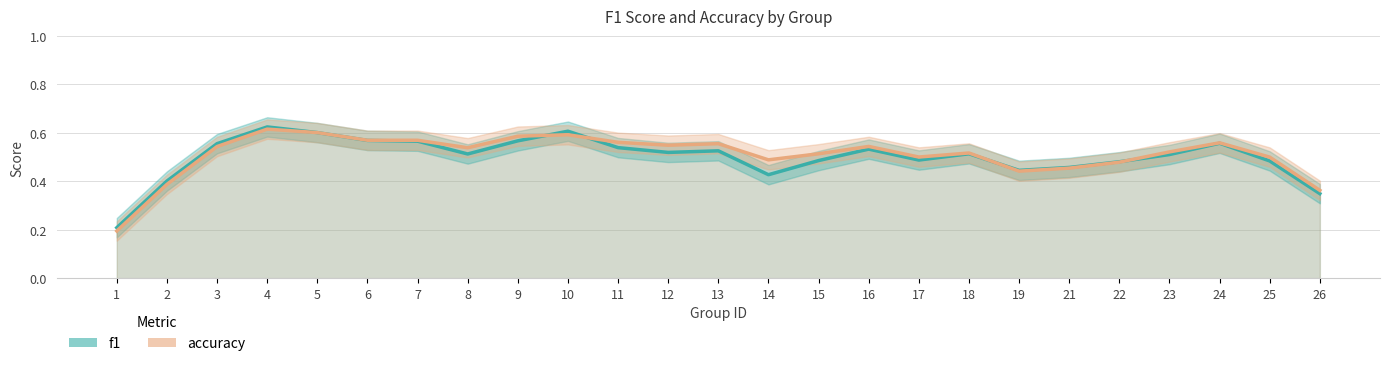

What is the total value across all series at 6?

1.1